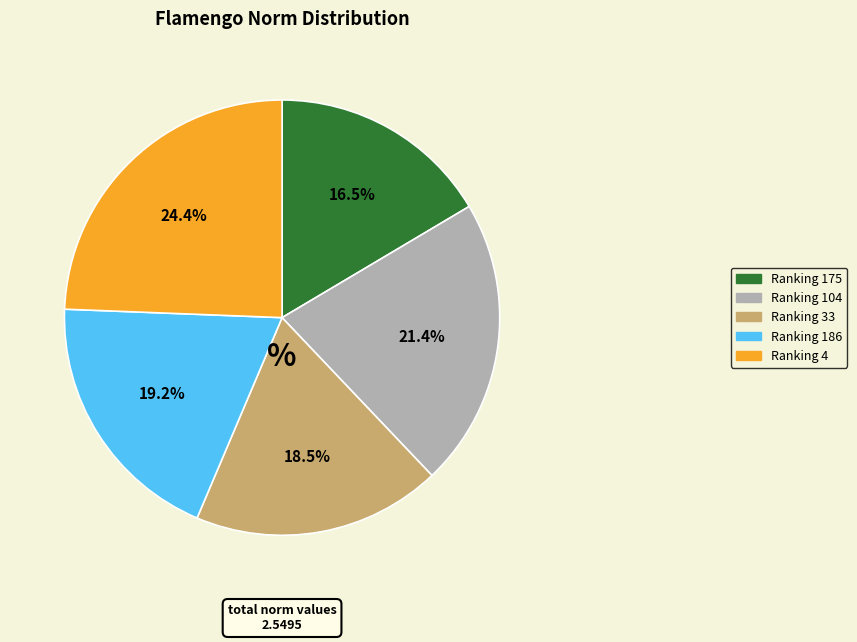

Is there any slice that represents more than half of the pie?

No